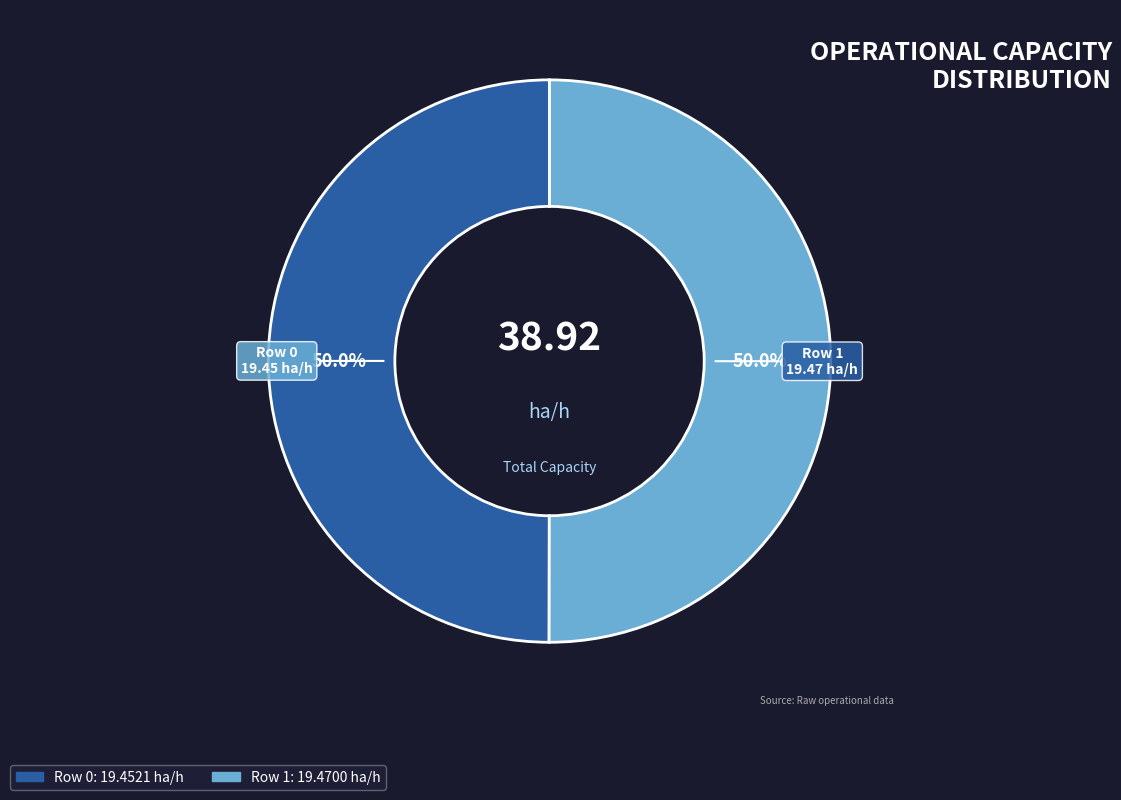

Combined, do Row 1 and Row 0 account for over 50%?

Yes